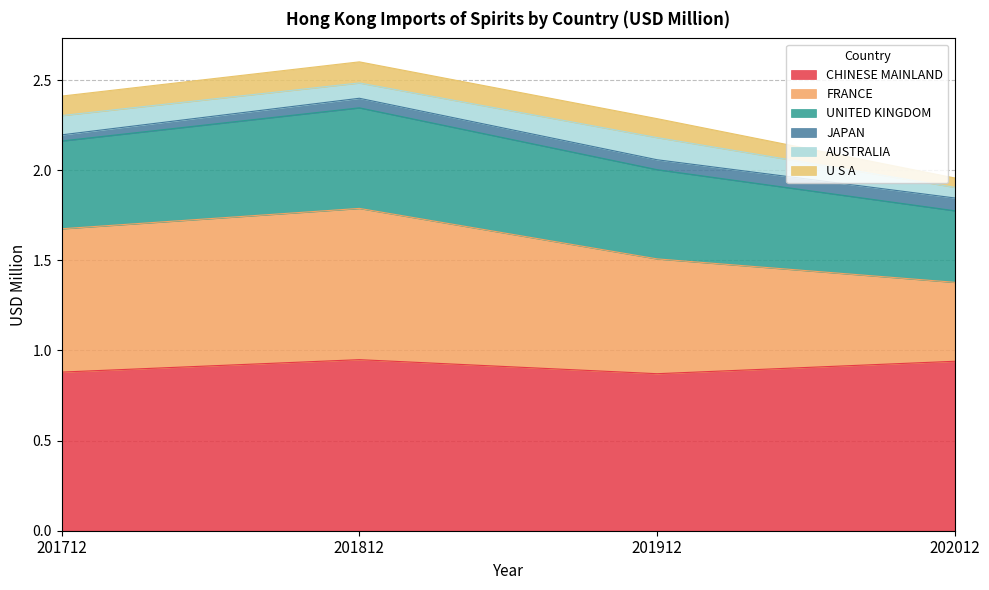

At how many categories does at least one series exceed 0?

4